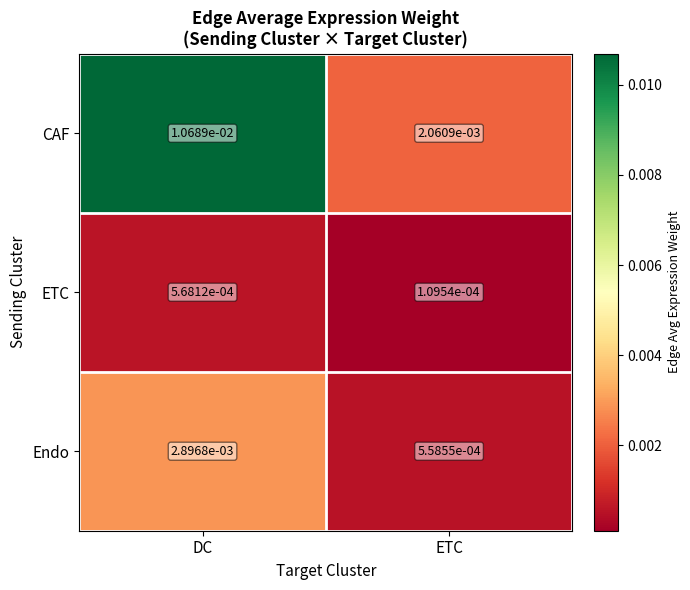

List the labels in order of Endo value, largest first.

DC, ETC